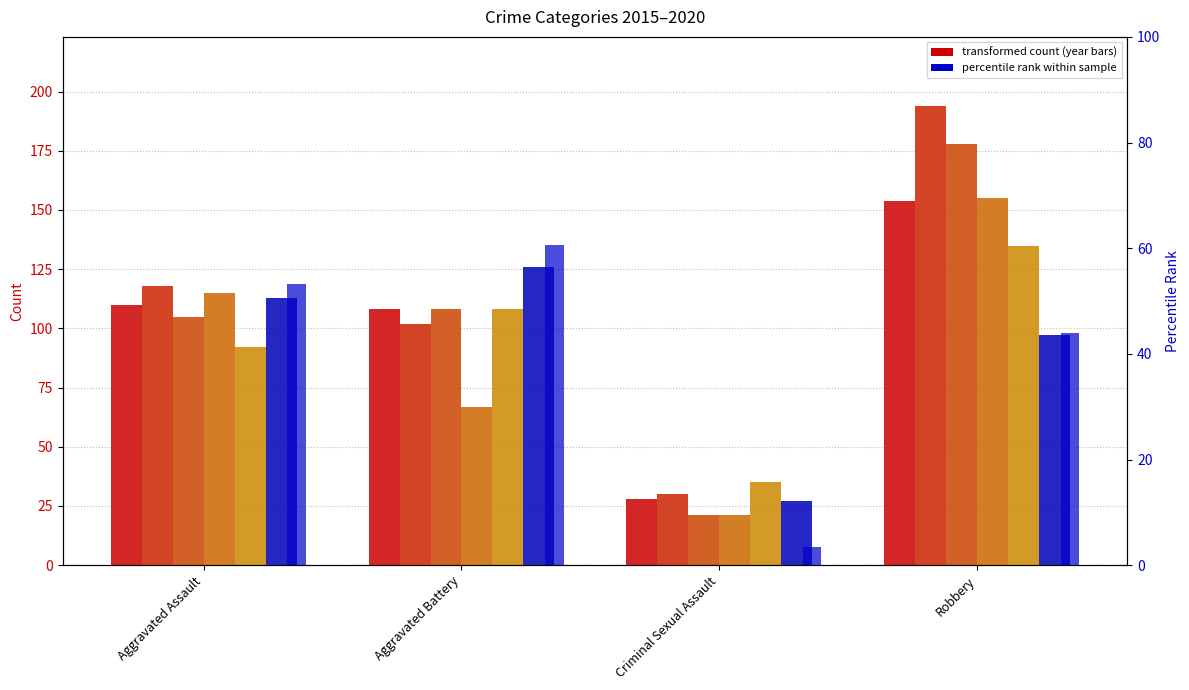

The value of 2017 at Criminal Sexual Assault is 36. True or false?

False